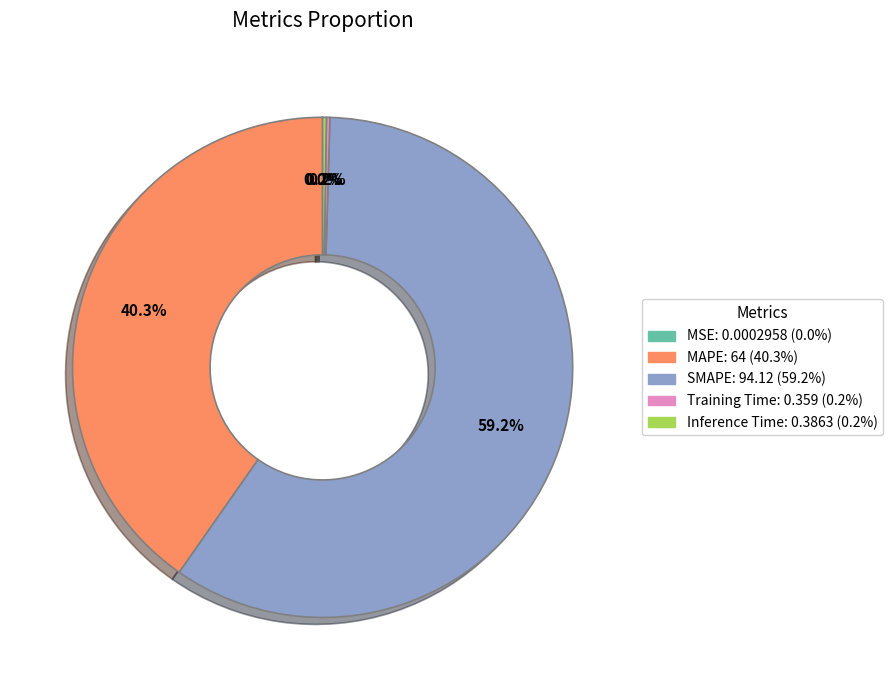

Which slice is the largest?

SMAPE